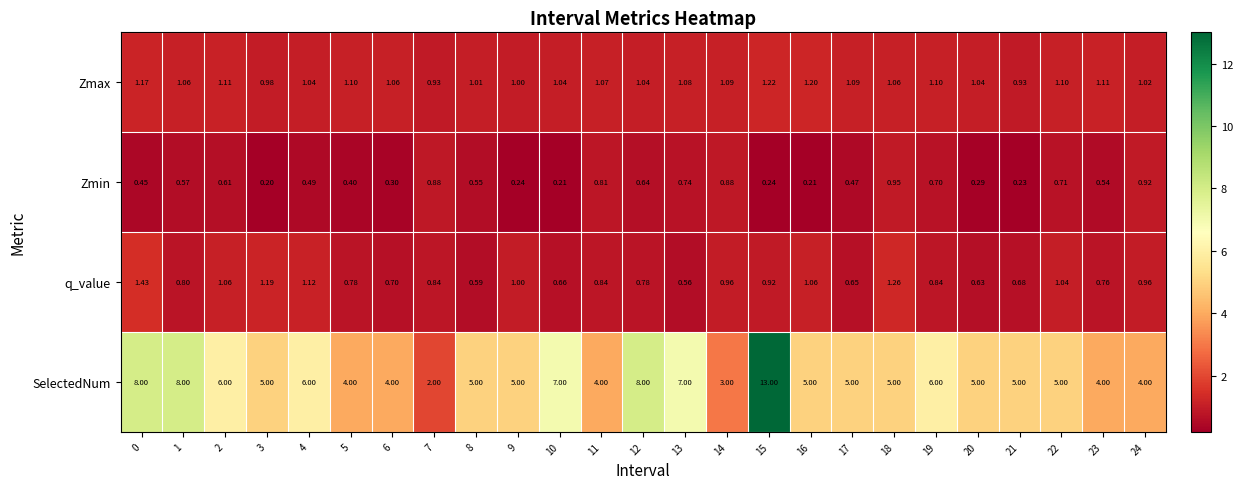

What is the maximum value shown in the chart?

13.0